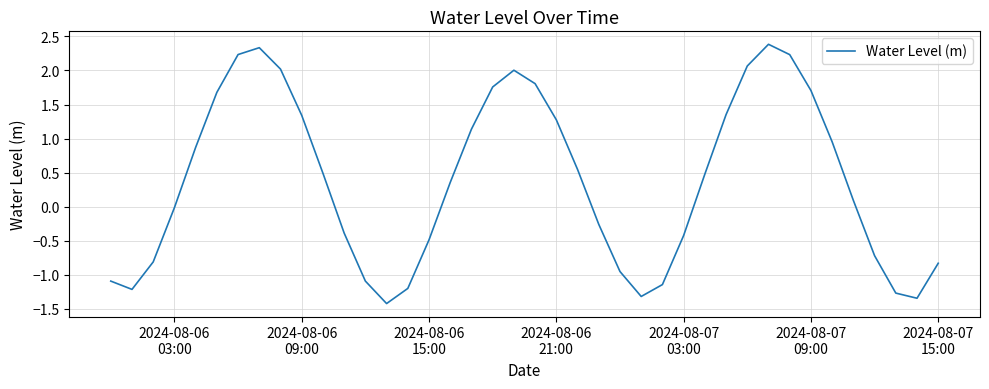

What is the smallest value displayed?

-1.4